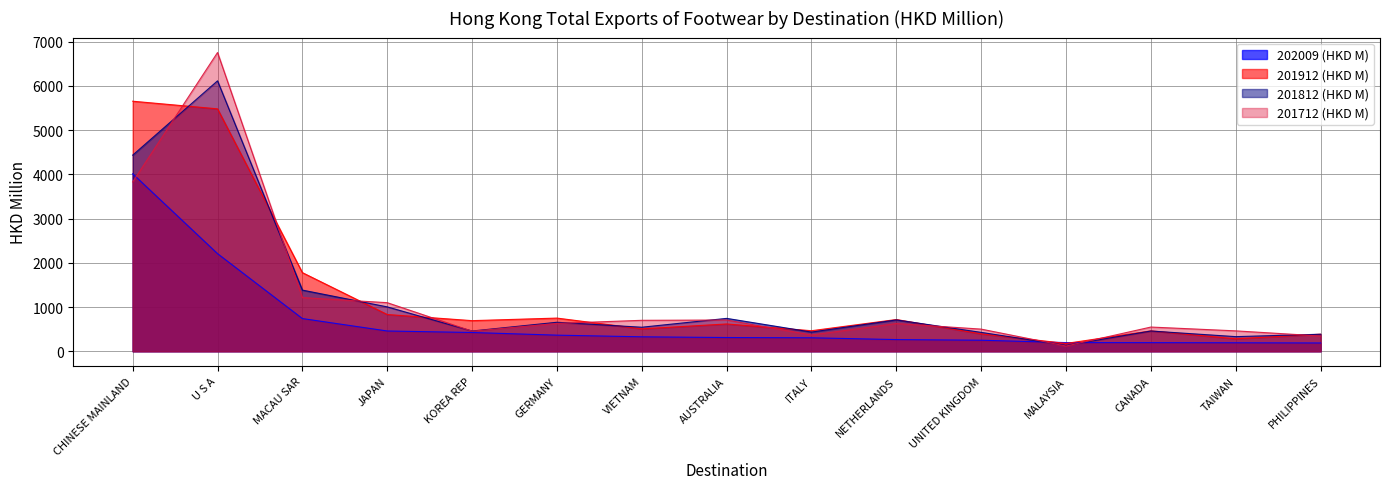

What is the label of the 2nd point from the right?

TAIWAN